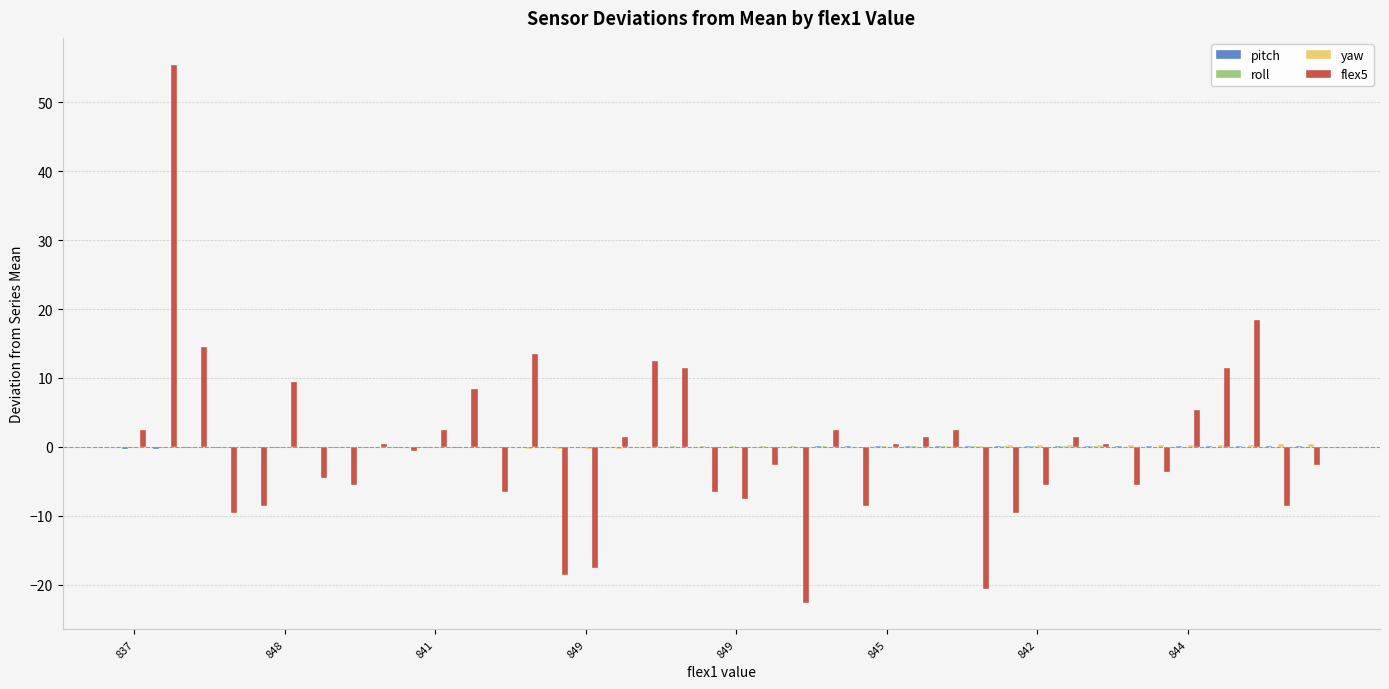

What is the greatest value displayed?

55.4